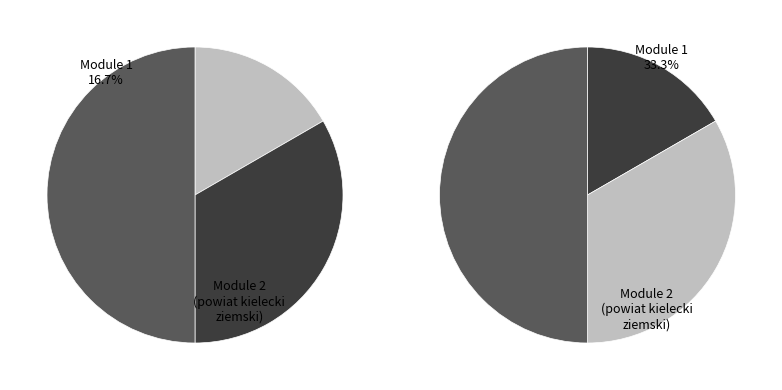

Which slice is the smallest?

Module 1